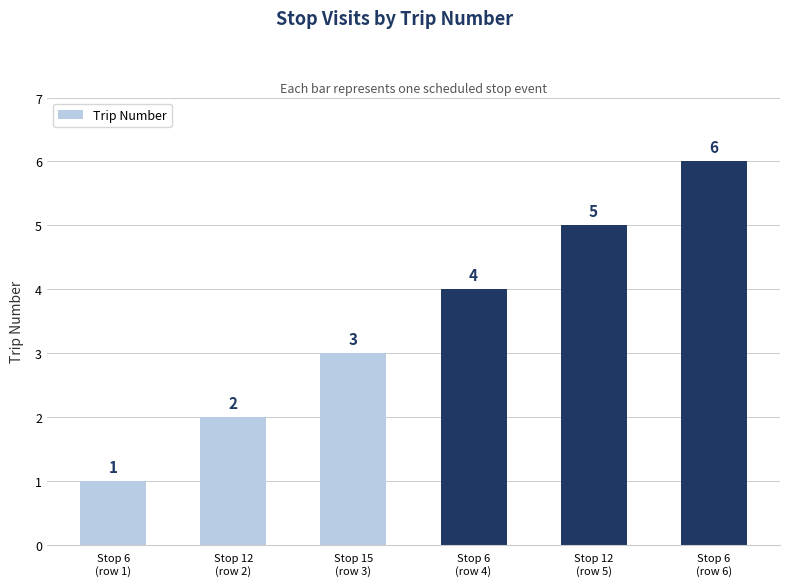

Reading right to left, extract all data points from this chart.

Stop 6
(row 6)=6	Stop 12
(row 5)=5	Stop 6
(row 4)=4	Stop 15
(row 3)=3	Stop 12
(row 2)=2	Stop 6
(row 1)=1